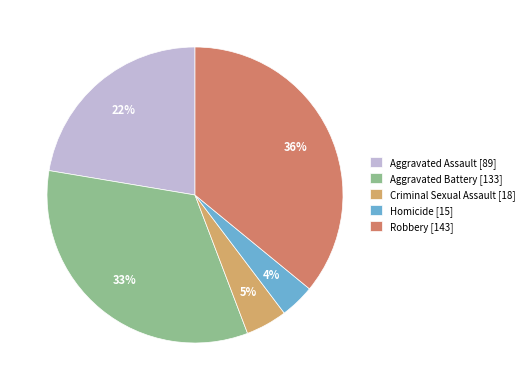

True or false: Robbery accounts for 26% of the total.

False